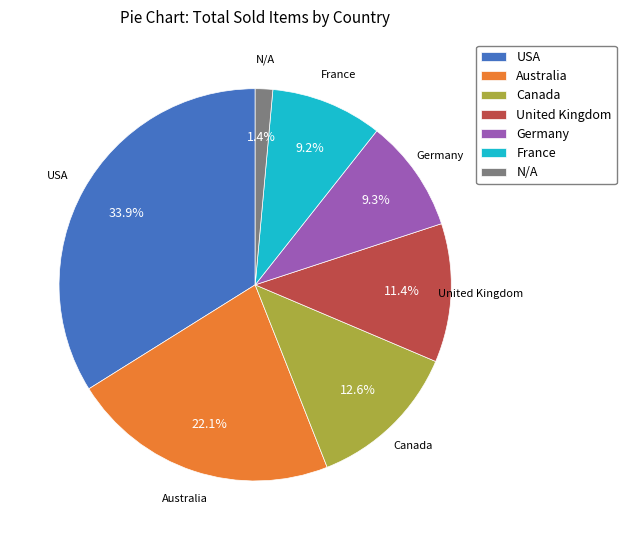

Is the sum of N/A and United Kingdom greater than half?

No